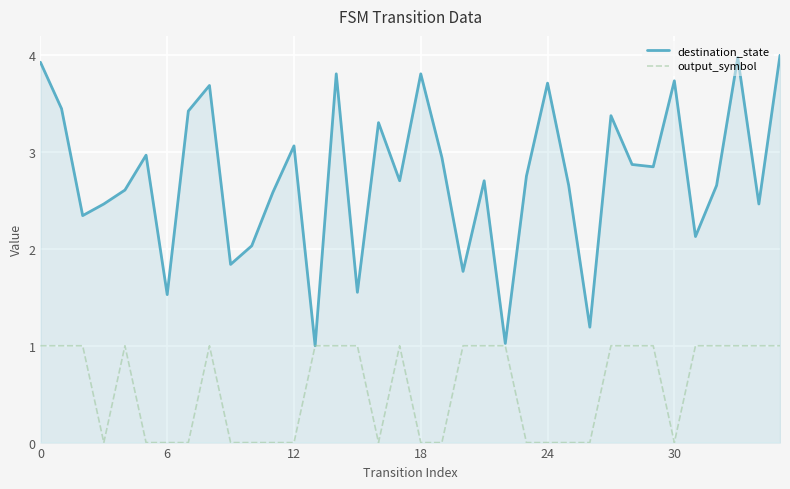

Which series has the widest spread of values?

destination_state